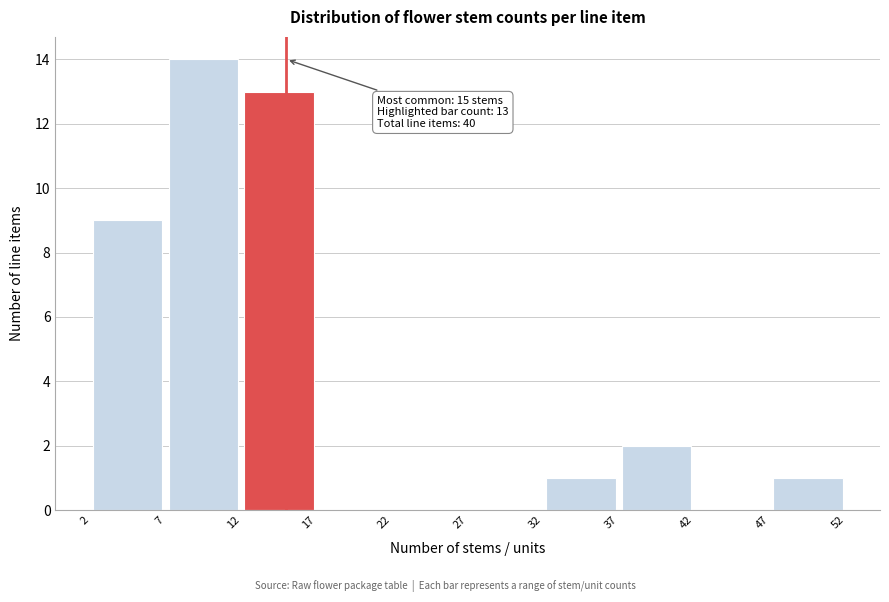

Which range on the x-axis has the tallest bar?

7 to 12